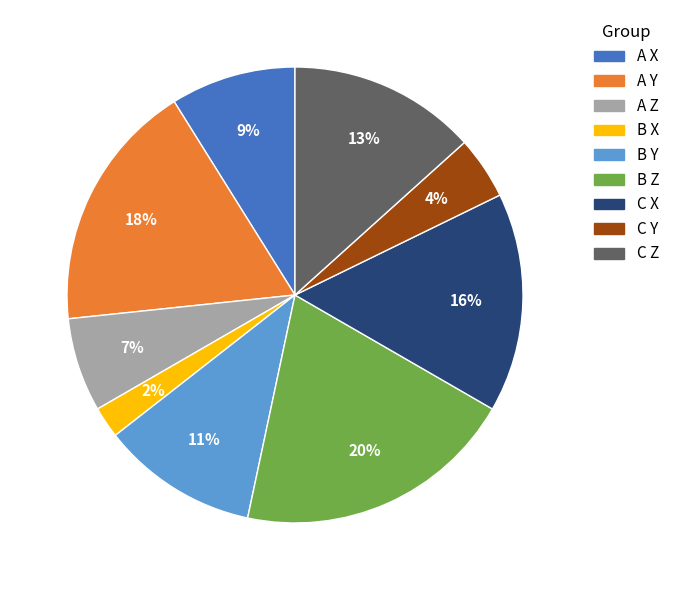

Rank the categories by value from highest to lowest.

B Z, A Y, C X, C Z, B Y, A X, A Z, C Y, B X